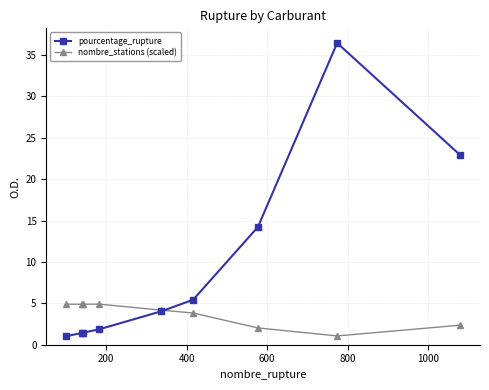

What is the value of the nombre_stations (scaled) point at the 2nd from the left?

4.9